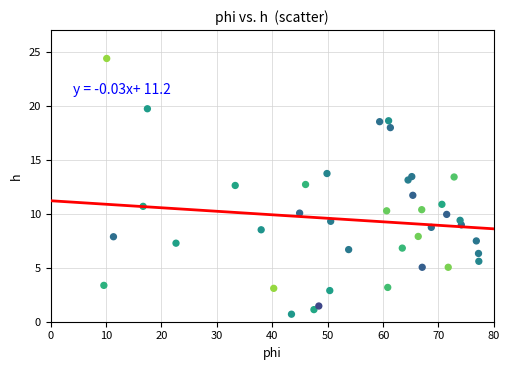

What Y value in the scatter plot is closest to 12?

11.7